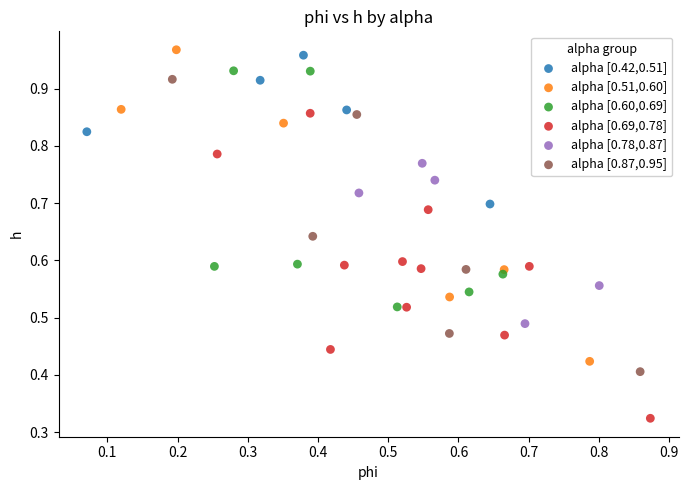

Which series contains the lowest Y value?

alpha [0.69,0.78]